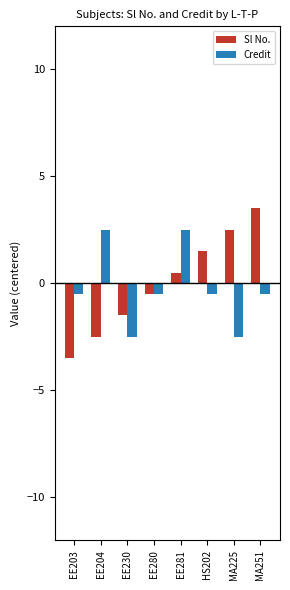

List the labels in order of Sl No. value, largest first.

MA251, MA225, HS202, EE281, EE280, EE230, EE204, EE203